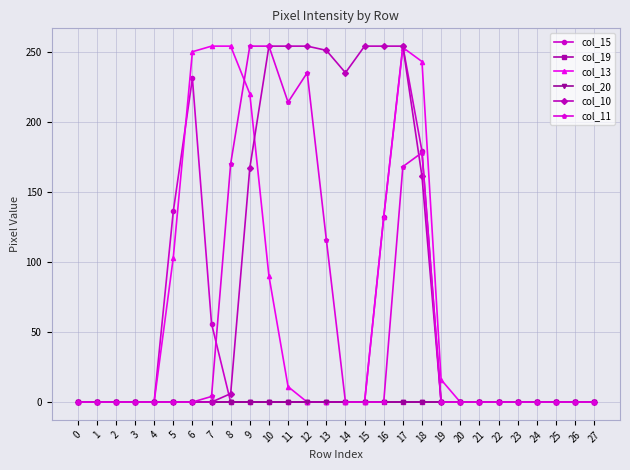

True or false: col_13 has more than 2 interior local peaks.

False